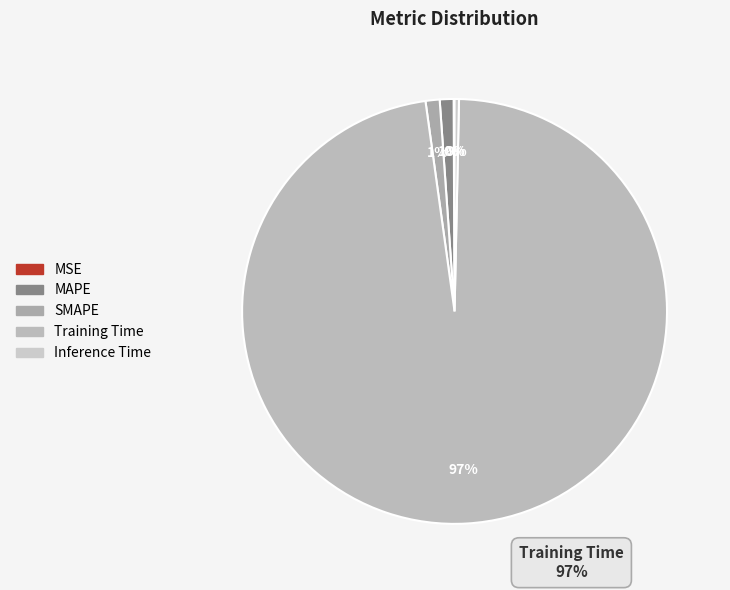

Is there any slice that represents more than half of the pie?

Yes